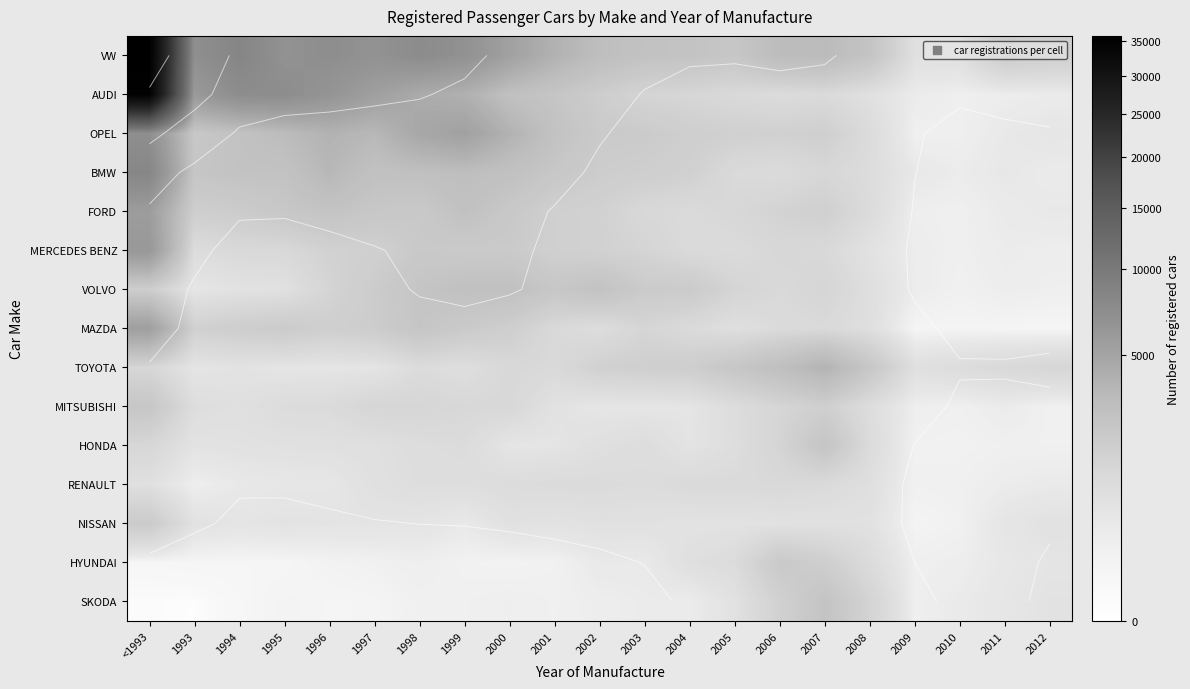

Count the number of data series in this chart.

15